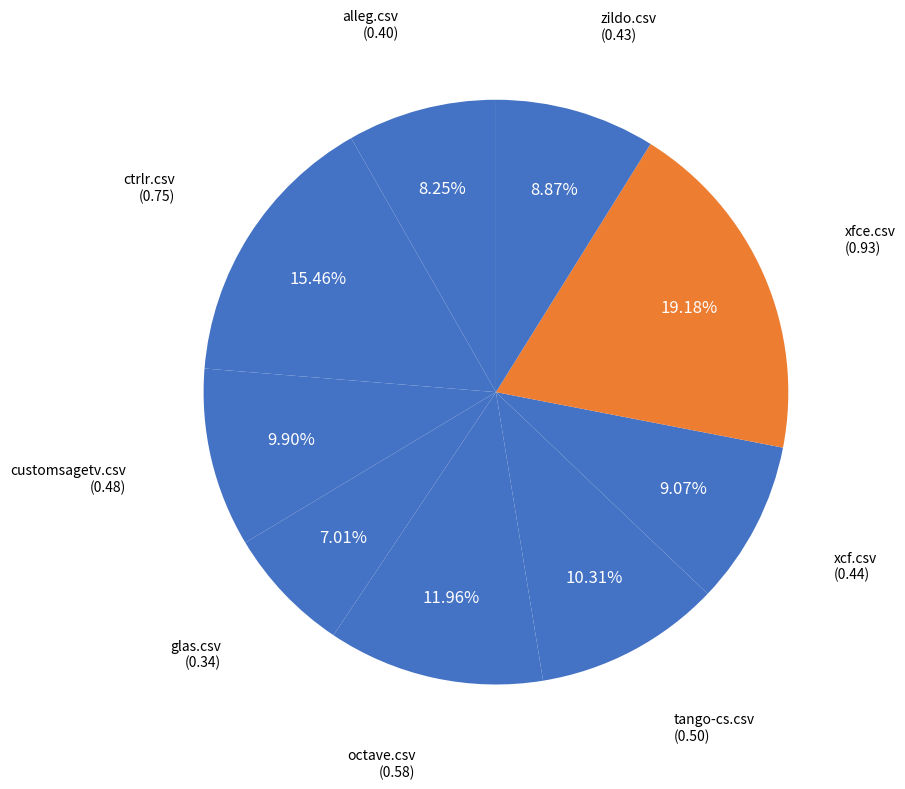

Which category has the biggest portion of the pie?

xfce.csv